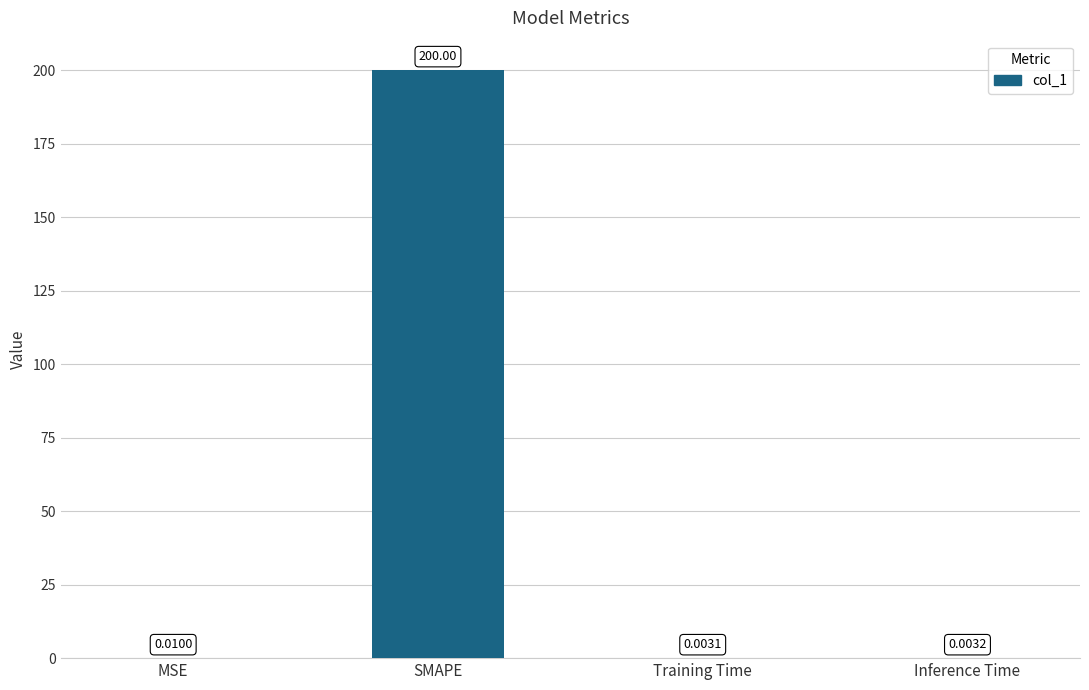

Which has a higher value, SMAPE or MSE?

SMAPE